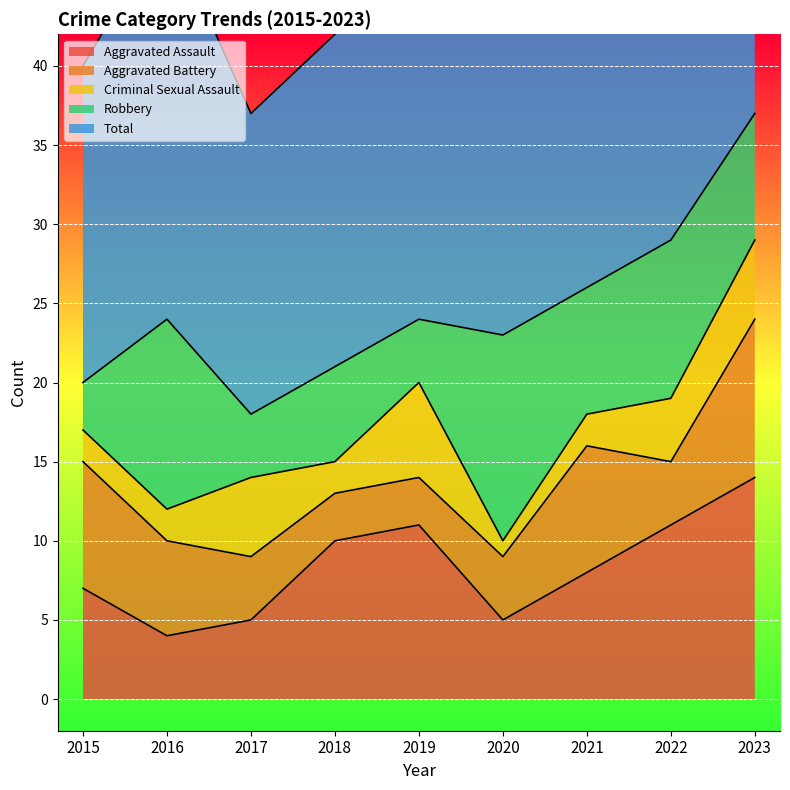

List the series in order of their peak value, highest first.

Total, Aggravated Assault, Robbery, Aggravated Battery, Criminal Sexual Assault